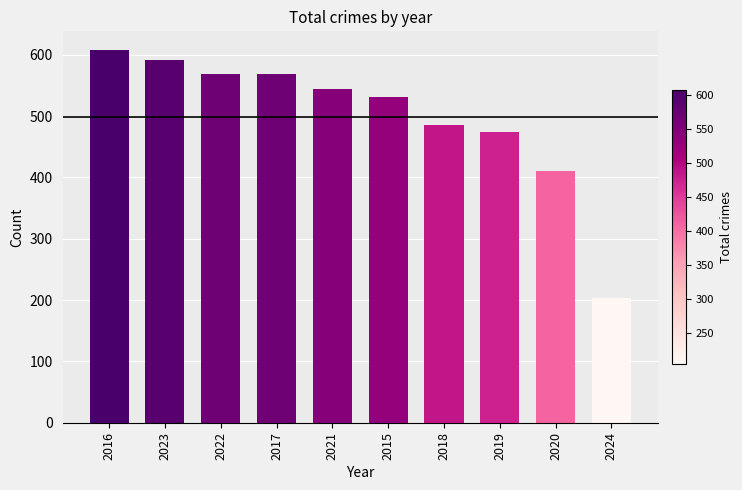

What position from the right is 2023?

9